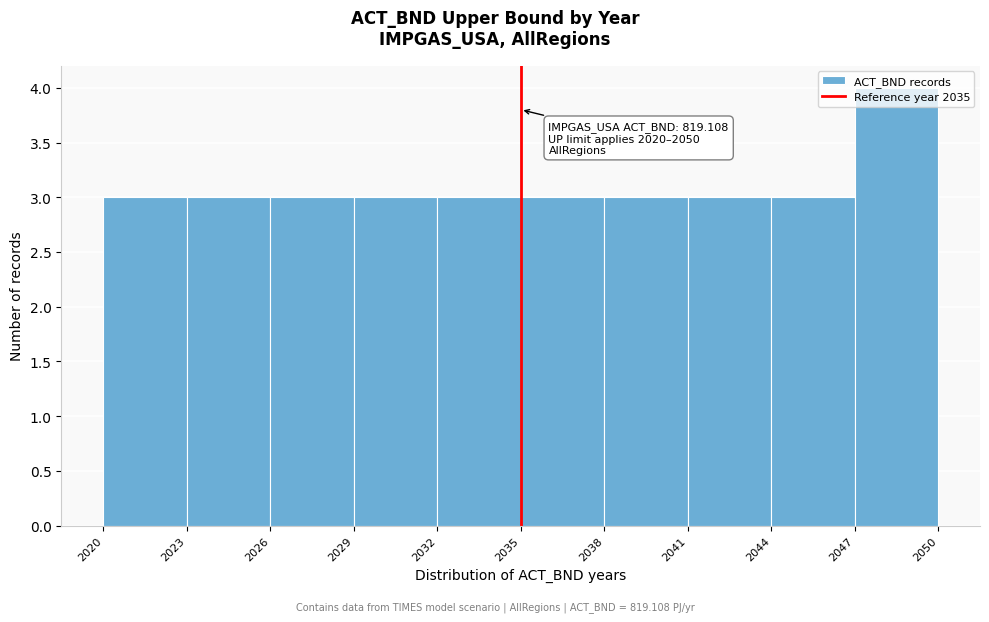

Over which range of the x-axis is the bar tallest?

2047 to 2050